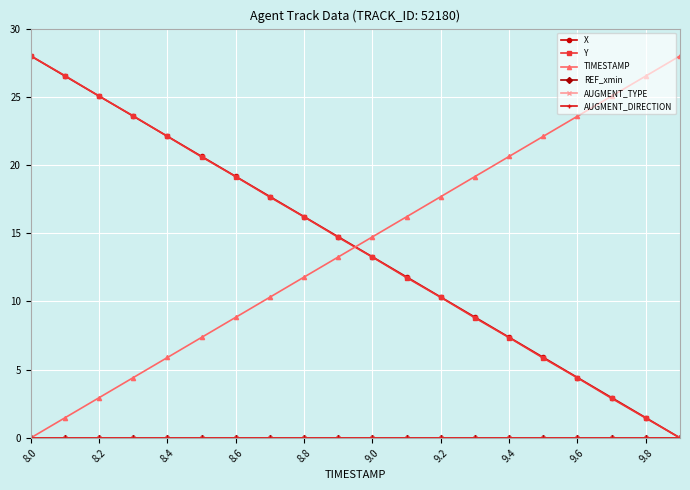

Reading right to left, list all the values displayed in this chart.

X: 0.0	1.5	3.0	4.4	5.9	7.4	8.8	10.3	11.8	13.3	14.7	16.2	17.7	19.2	20.6	22.1	23.6	25.1	26.5	28.0
Y: 0.0	1.4	2.9	4.4	5.8	7.3	8.8	10.3	11.7	13.2	14.7	16.2	17.6	19.1	20.6	22.1	23.6	25.0	26.6	28.0
TIMESTAMP: 28.0	26.5	25.1	23.6	22.1	20.6	19.2	17.7	16.2	14.7	13.3	11.8	10.3	8.8	7.4	5.9	4.4	2.9	1.5	0.0
REF_xmin: 0.0	0.0	0.0	0.0	0.0	0.0	0.0	0.0	0.0	0.0	0.0	0.0	0.0	0.0	0.0	0.0	0.0	0.0	0.0	0.0
AUGMENT_TYPE: 0.0	0.0	0.0	0.0	0.0	0.0	0.0	0.0	0.0	0.0	0.0	0.0	0.0	0.0	0.0	0.0	0.0	0.0	0.0	0.0
AUGMENT_DIRECTION: 0.0	0.0	0.0	0.0	0.0	0.0	0.0	0.0	0.0	0.0	0.0	0.0	0.0	0.0	0.0	0.0	0.0	0.0	0.0	0.0